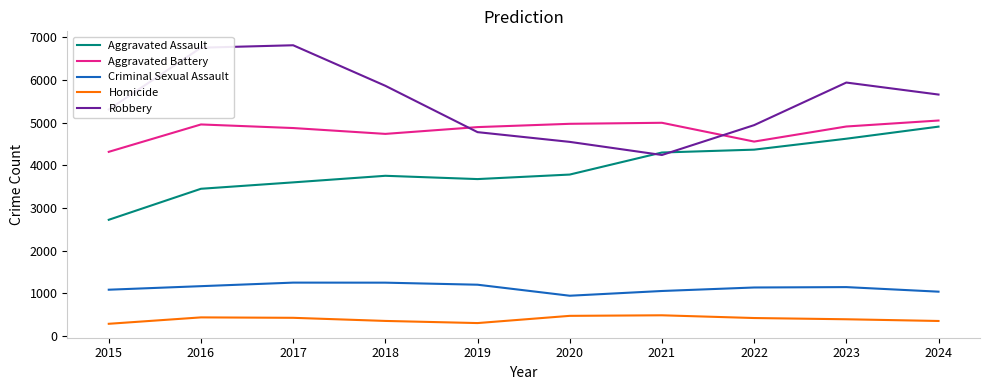

Count the number of categories in the chart.

10